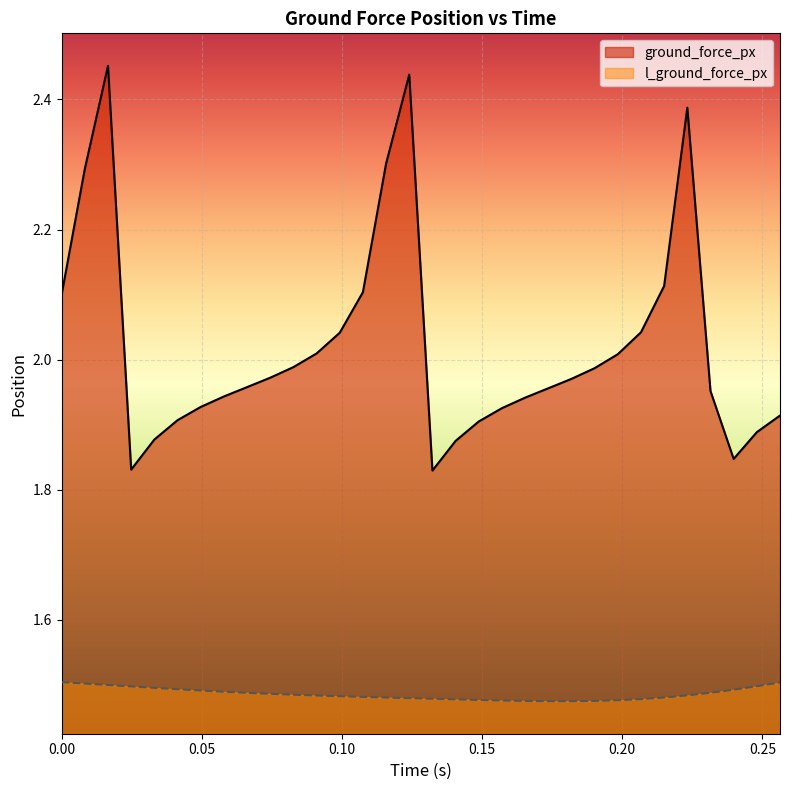

Reading right to left, extract all data points from this chart.

ground_force_px: 1.9	1.9	1.8	2.0	2.4	2.1	2.0	2.0	2.0	2.0	2.0	1.9	1.9	1.9	1.9	1.8	2.4	2.3	2.1	2.0	2.0	2.0	2.0	2.0	1.9	1.9	1.9	1.9	1.8	2.5	2.3	2.1
l_ground_force_px: 1.5	1.5	1.5	1.5	1.5	1.5	1.5	1.5	1.5	1.5	1.5	1.5	1.5	1.5	1.5	1.5	1.5	1.5	1.5	1.5	1.5	1.5	1.5	1.5	1.5	1.5	1.5	1.5	1.5	1.5	1.5	1.5